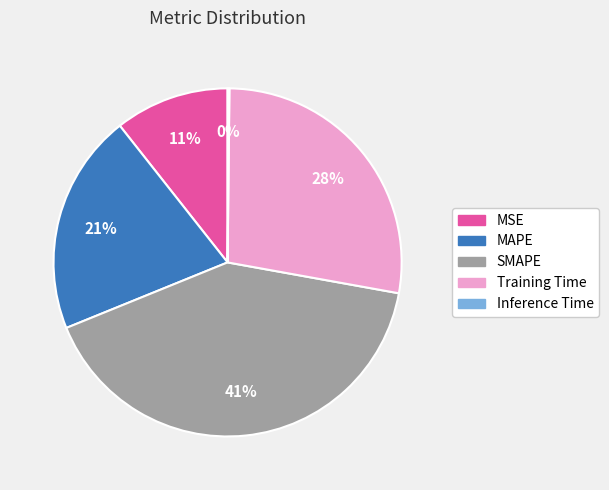

Which has a higher value, Training Time or SMAPE?

SMAPE